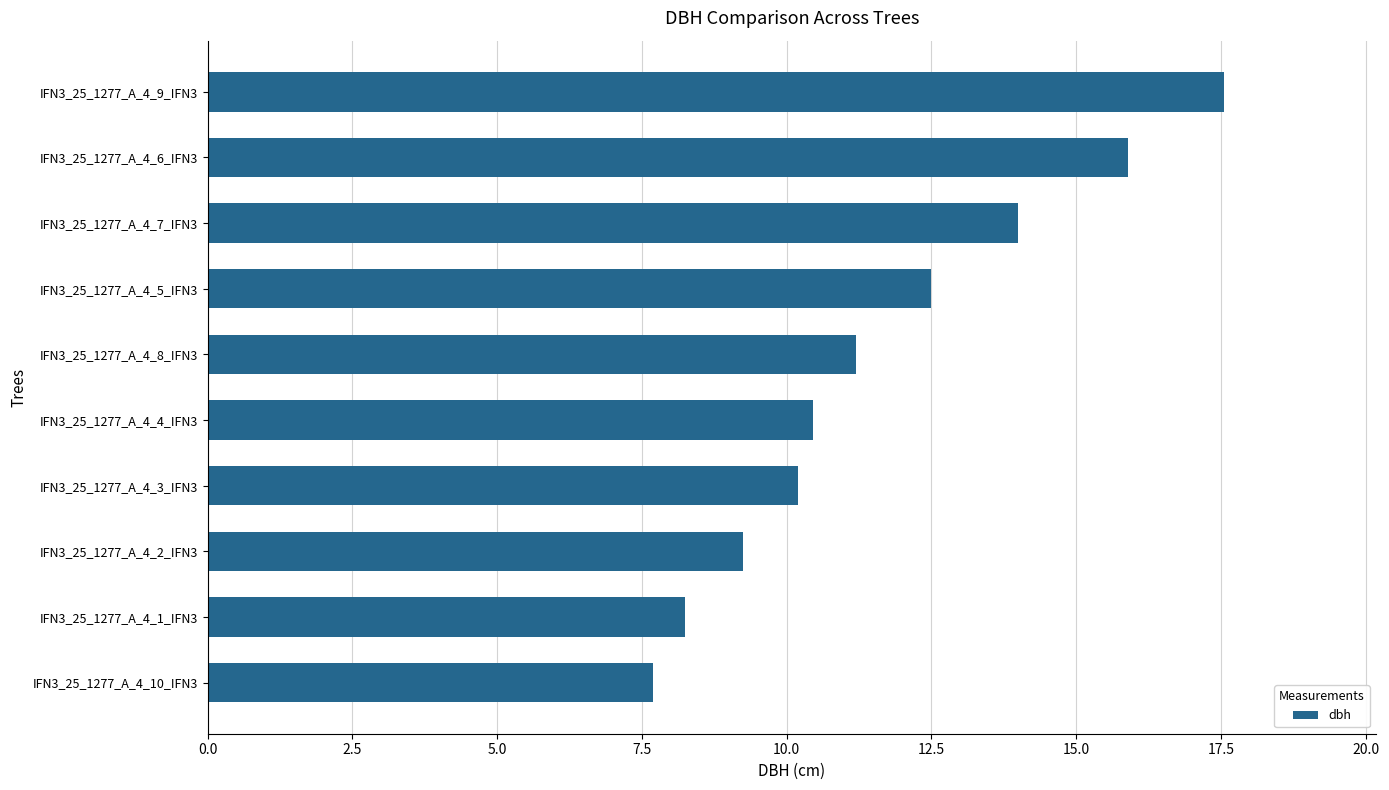

List the labels in order of value, largest first.

IFN3_25_1277_A_4_9_IFN3, IFN3_25_1277_A_4_6_IFN3, IFN3_25_1277_A_4_7_IFN3, IFN3_25_1277_A_4_5_IFN3, IFN3_25_1277_A_4_8_IFN3, IFN3_25_1277_A_4_4_IFN3, IFN3_25_1277_A_4_3_IFN3, IFN3_25_1277_A_4_2_IFN3, IFN3_25_1277_A_4_1_IFN3, IFN3_25_1277_A_4_10_IFN3